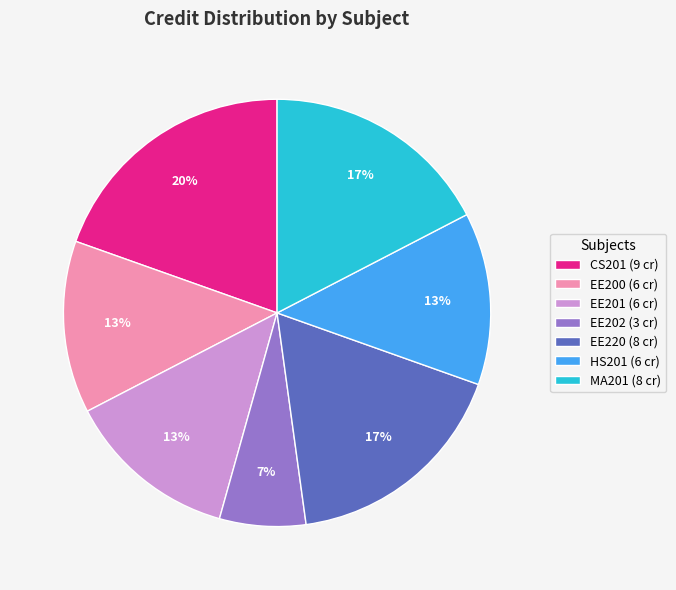

Is the sum of EE220 (8 cr) and MA201 (8 cr) greater than half?

No